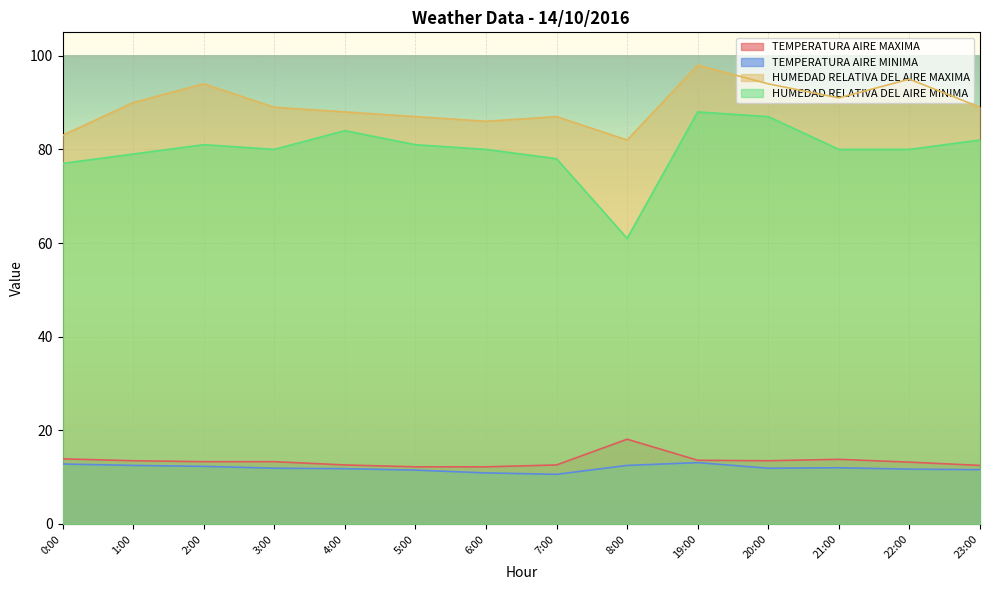

What is the spread (max minus min) of values at 5:00?

75.5